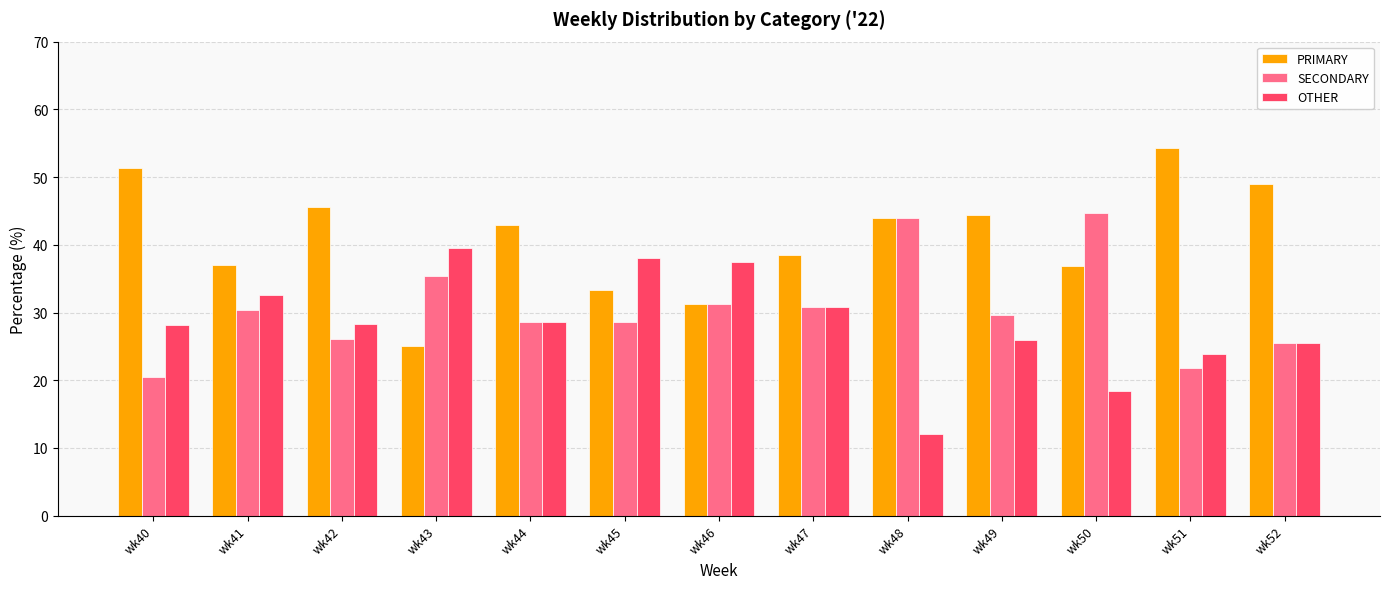

Is it true that SECONDARY equals 31.2 at wk46?

True